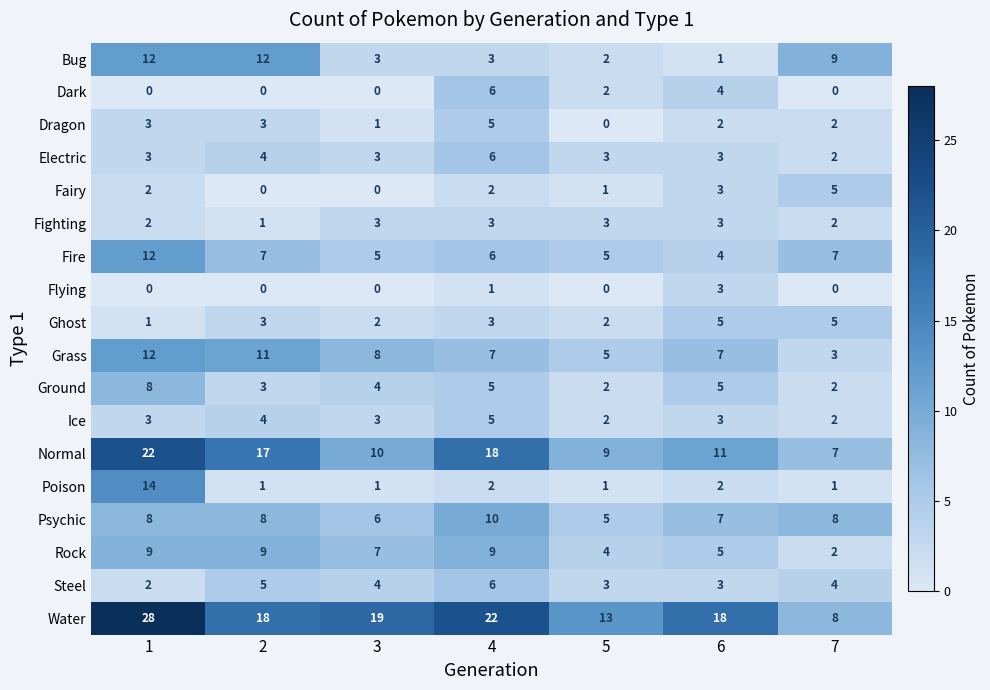

What is the total value across all series at 2?

106